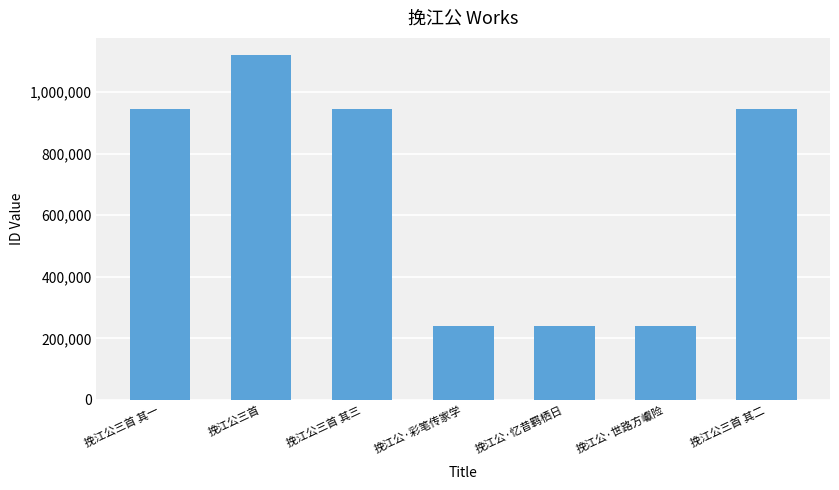

Approximately how many times larger is the value at 挽江公·忆昔羁栖日 compared to 挽江公·世路方巘险?

1.0